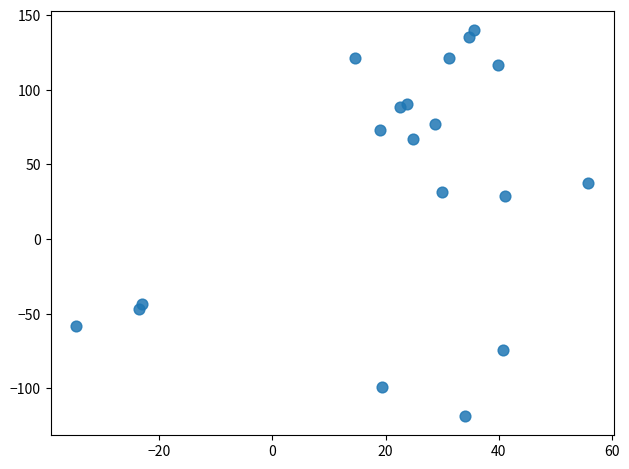

How many points are shown in the scatter plot?

19